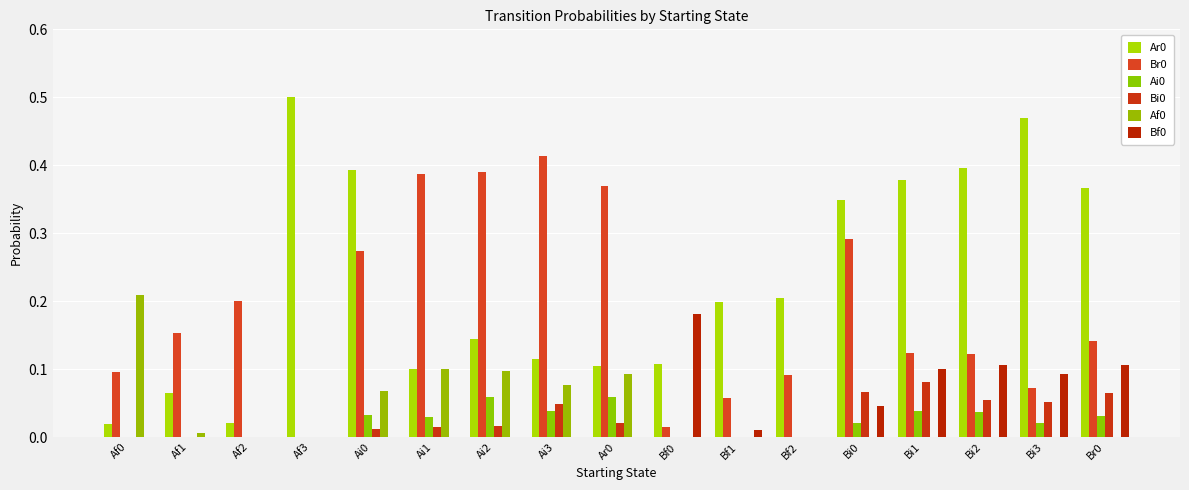

Which series has the widest spread of values?

Ar0